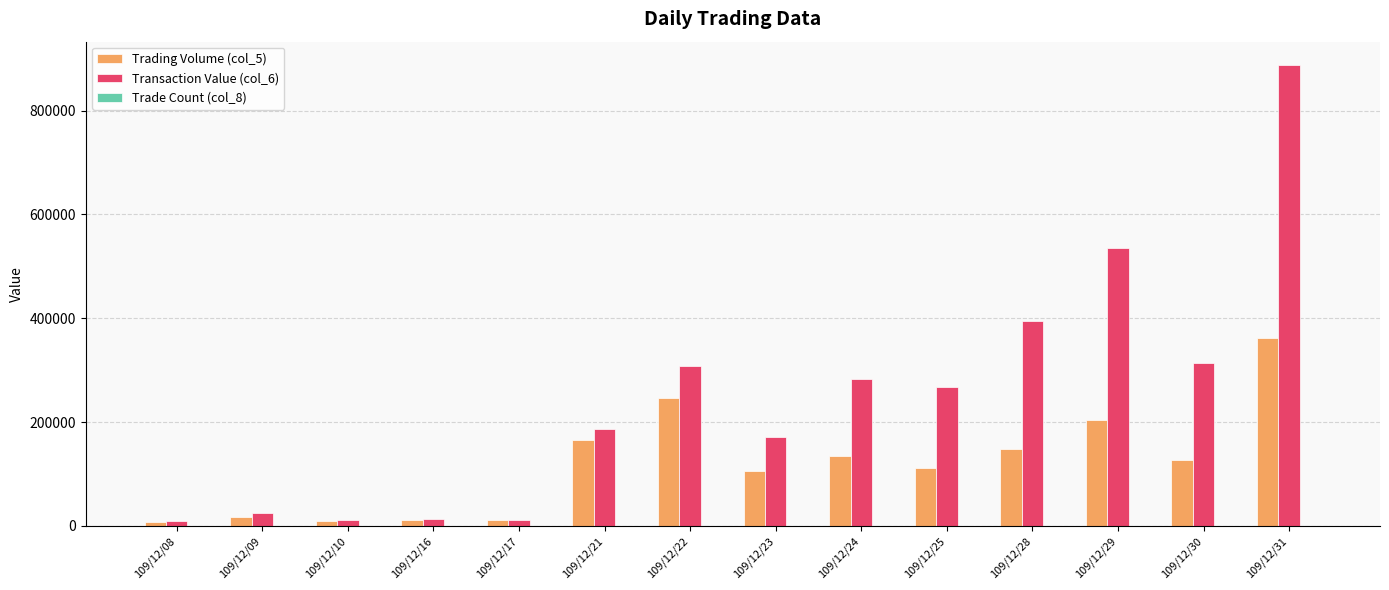

What is the approximate value of Trading Volume (col_5) at 109/12/24?

134000